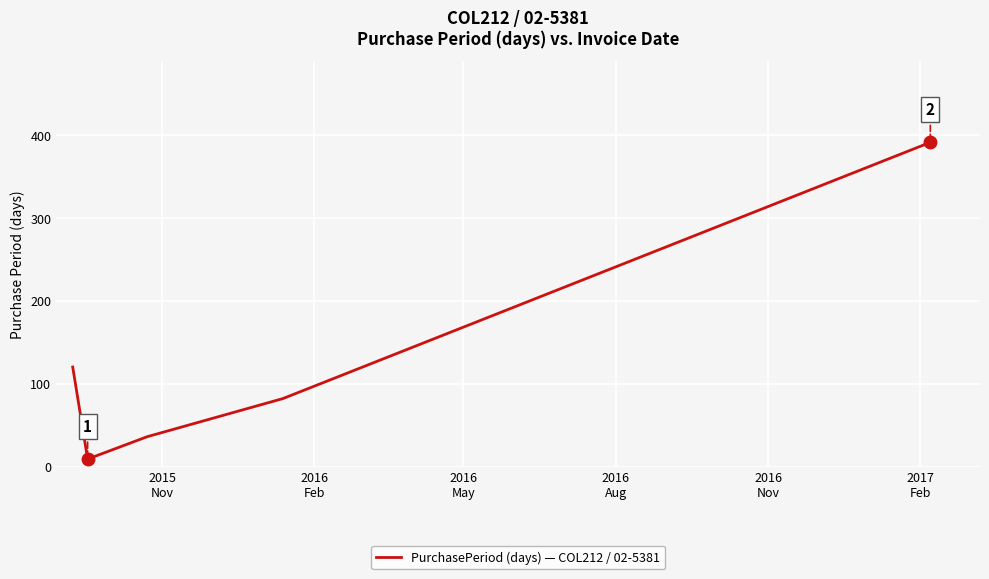

What is the greatest value displayed?

391